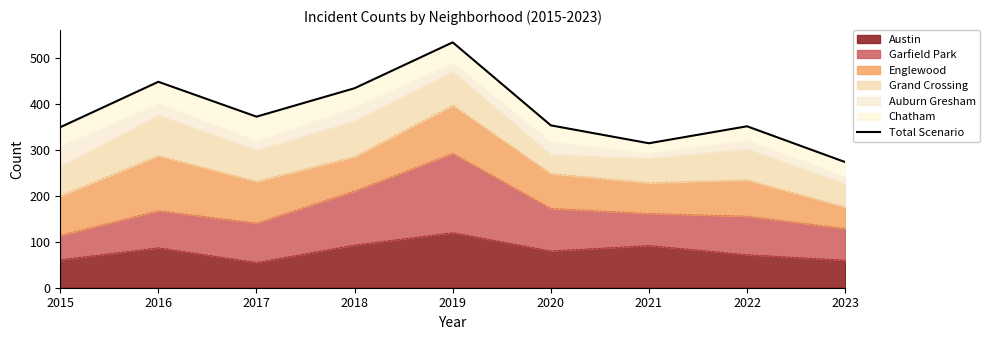

Reading left to right, what are all the values shown in this chart?

2015=350	2016=449	2017=373	2018=435	2019=535	2020=354	2021=315	2022=352	2023=274